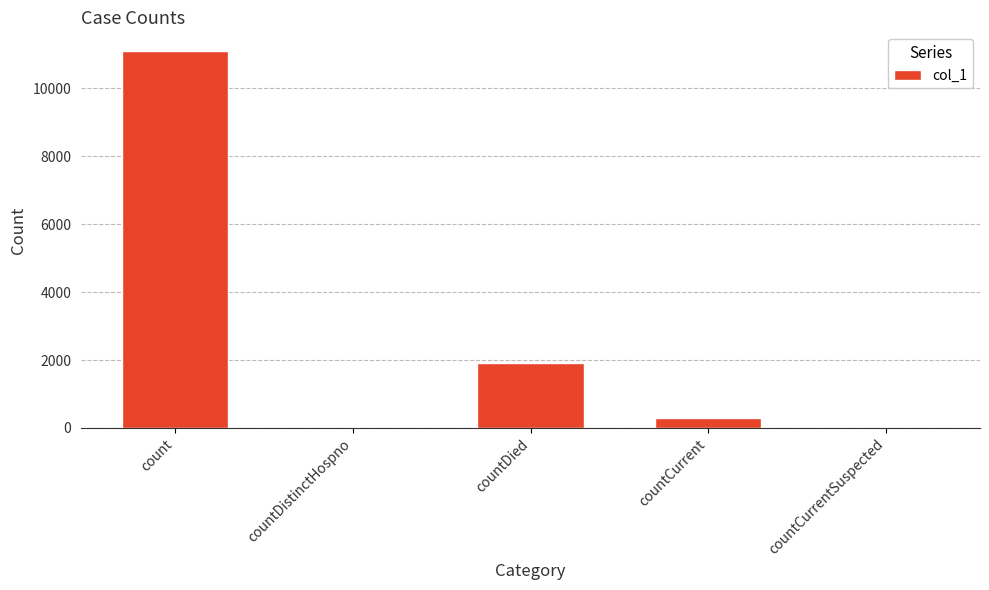

True or false: the data shows 0 at countDistinctHospno.

True